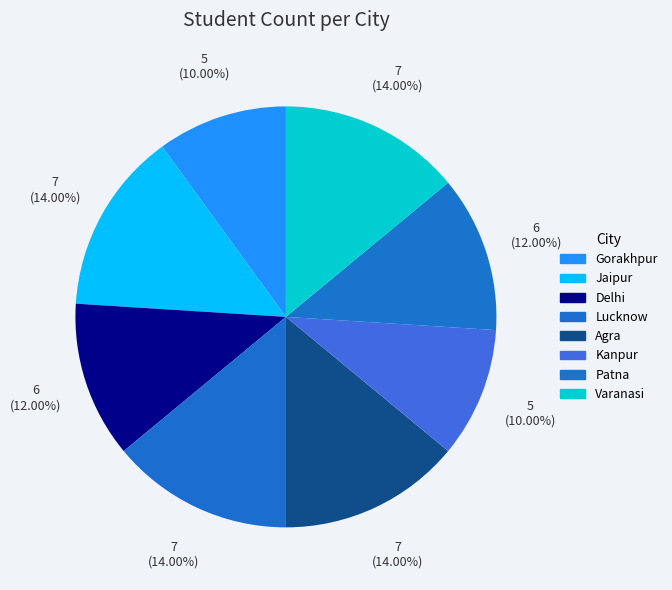

Is it true that Gorakhpur is 4% of the pie?

False